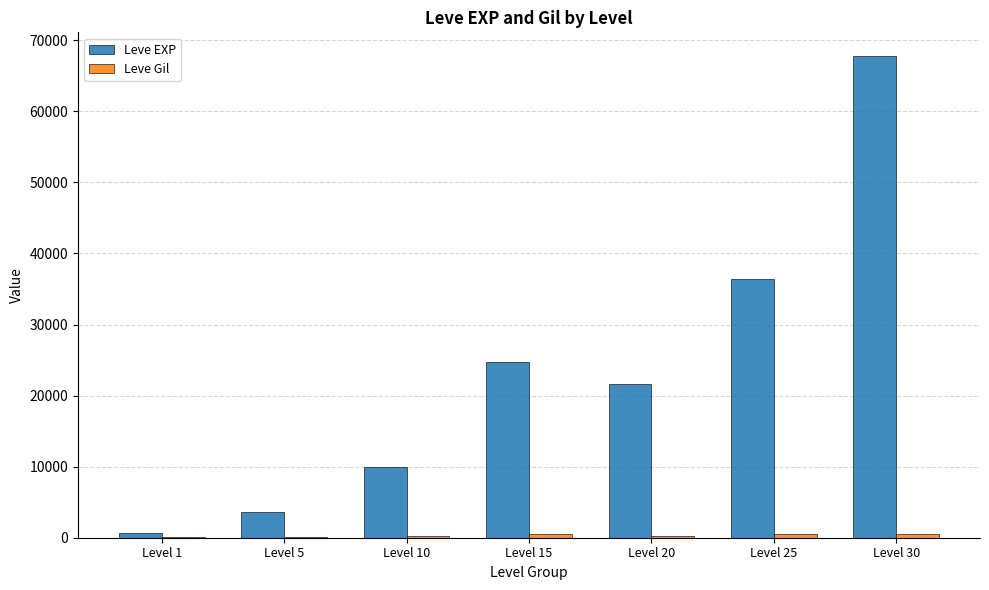

At which category is the sum across all series the highest?

Level 30